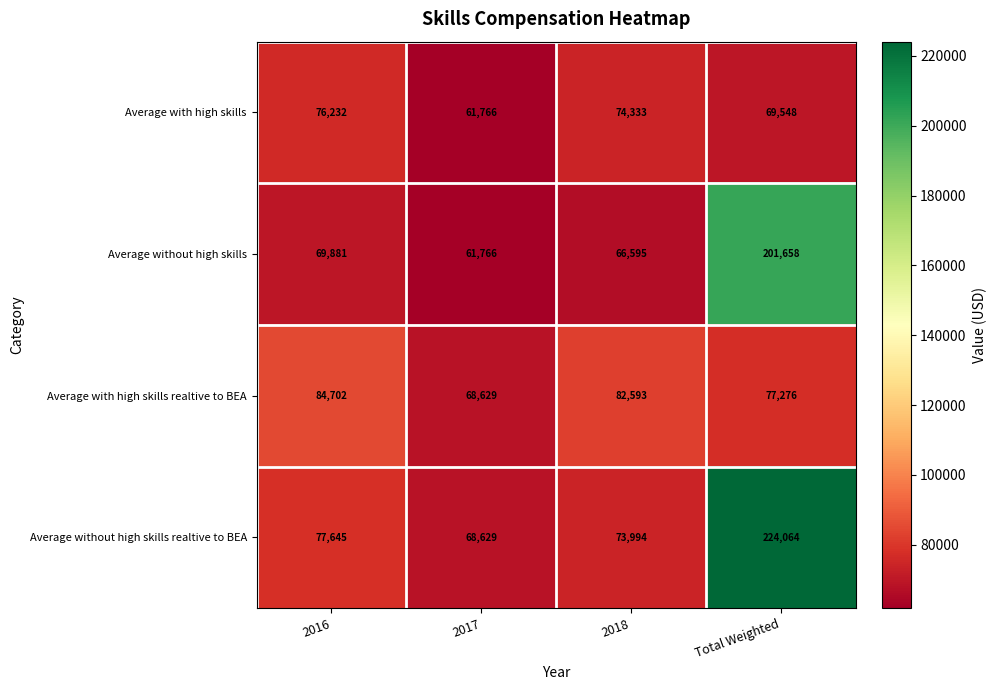

Which label corresponds to the smallest value in the chart?

2017